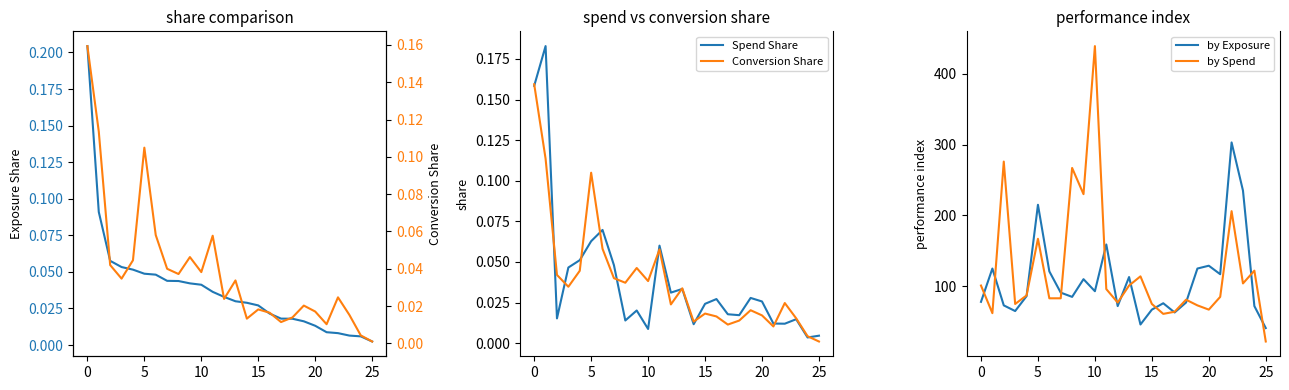

What is the difference between the second highest and second lowest values in the by Exposure series?

189